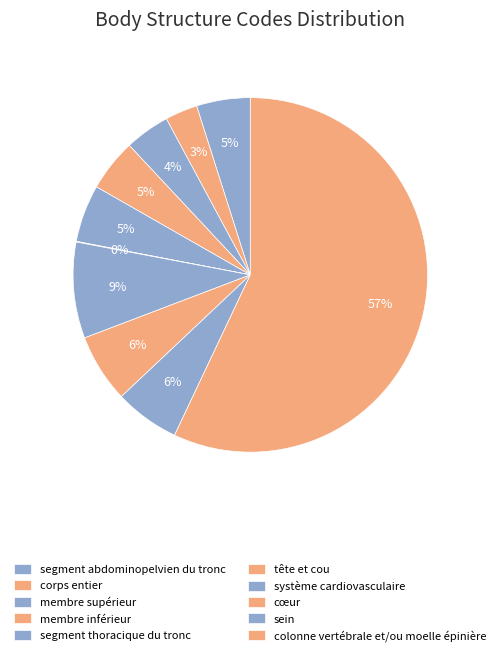

Does any single category account for the majority?

Yes